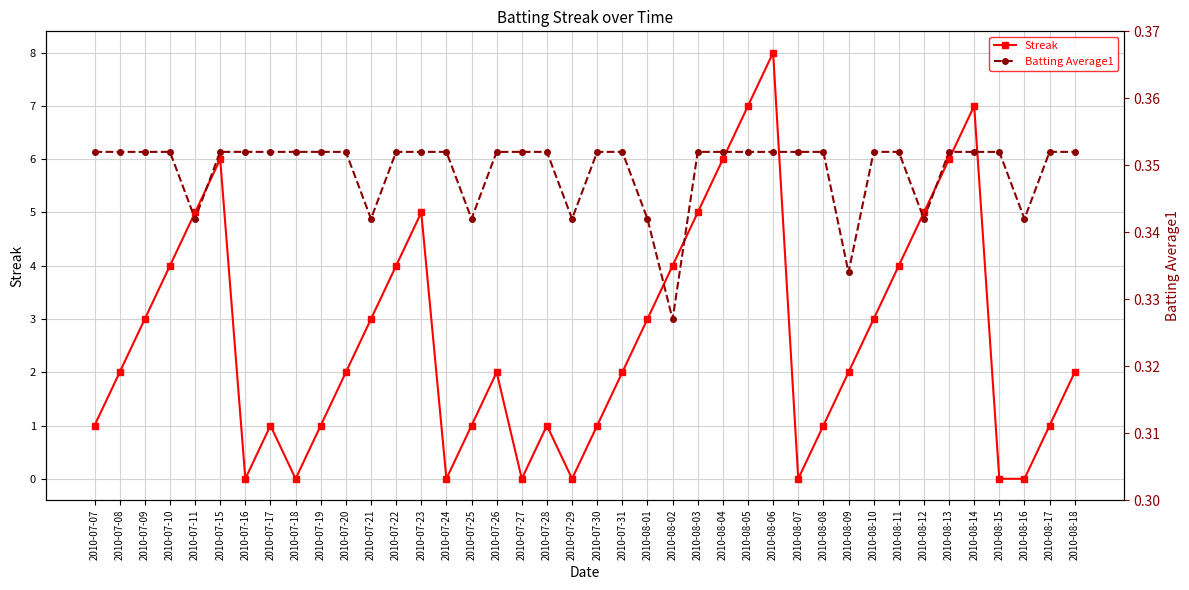

How many interior local valleys does the Batting Average1 series have?

8